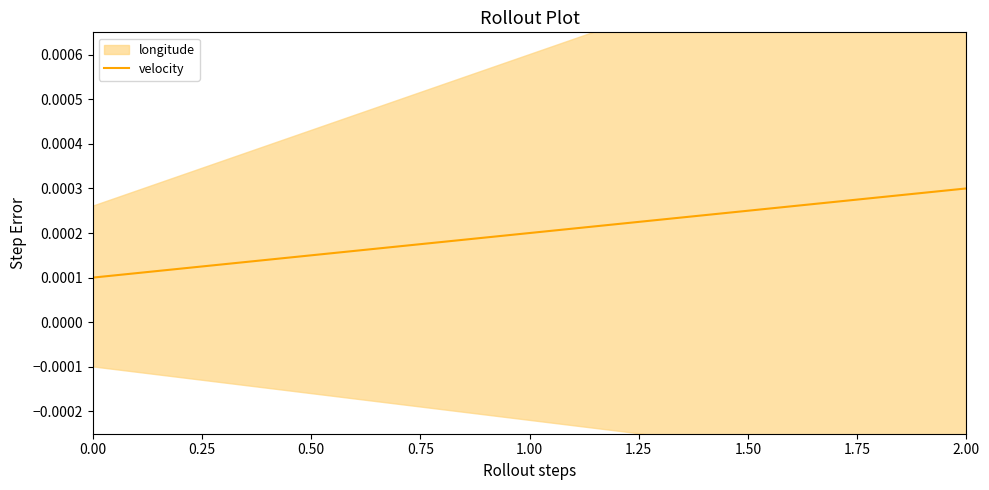

The chart shows a value of 0.0 at 0.00. True or false?

False